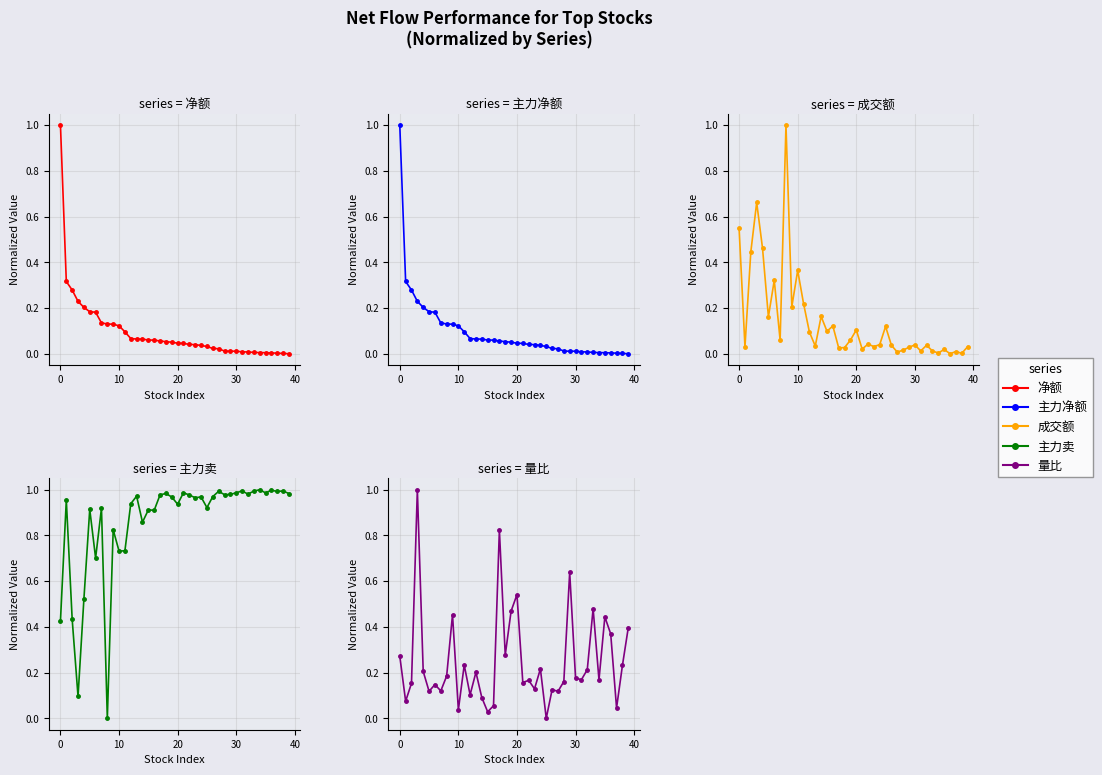

Where is 量比 nearest to the value 0?

25